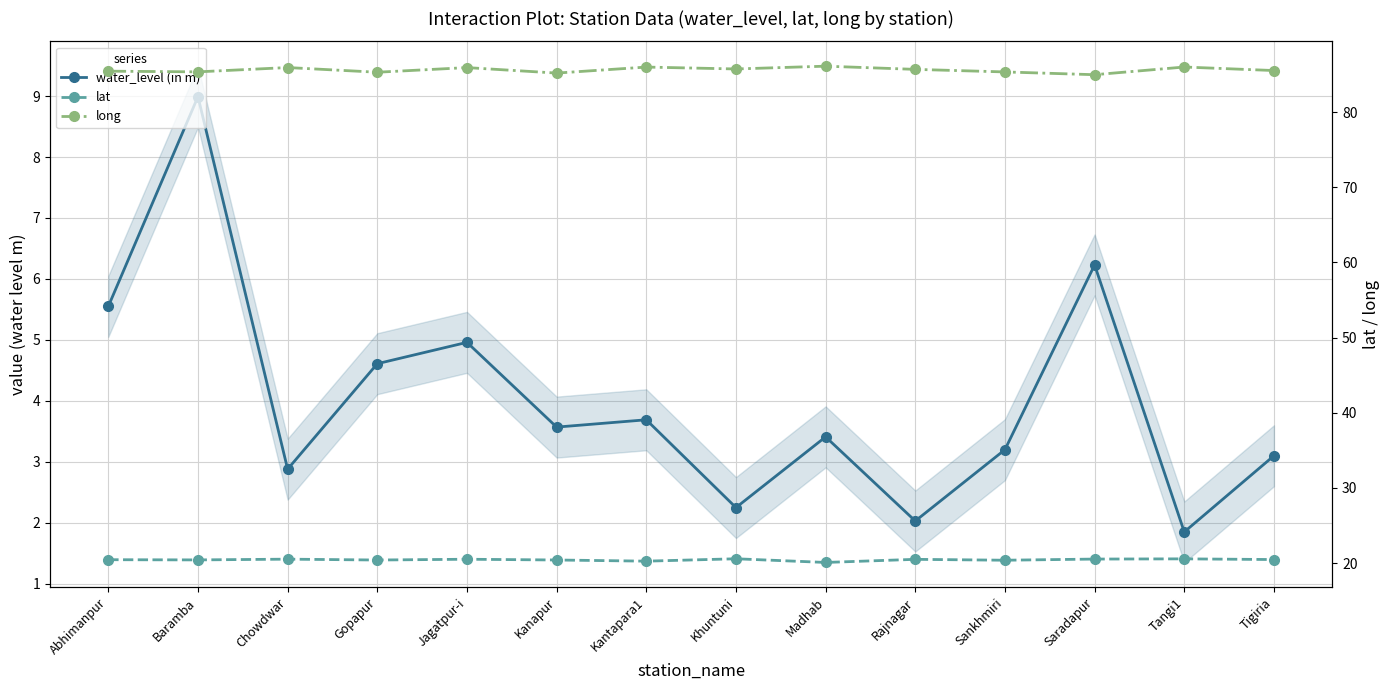

What is the average value of the lat series?

20.4